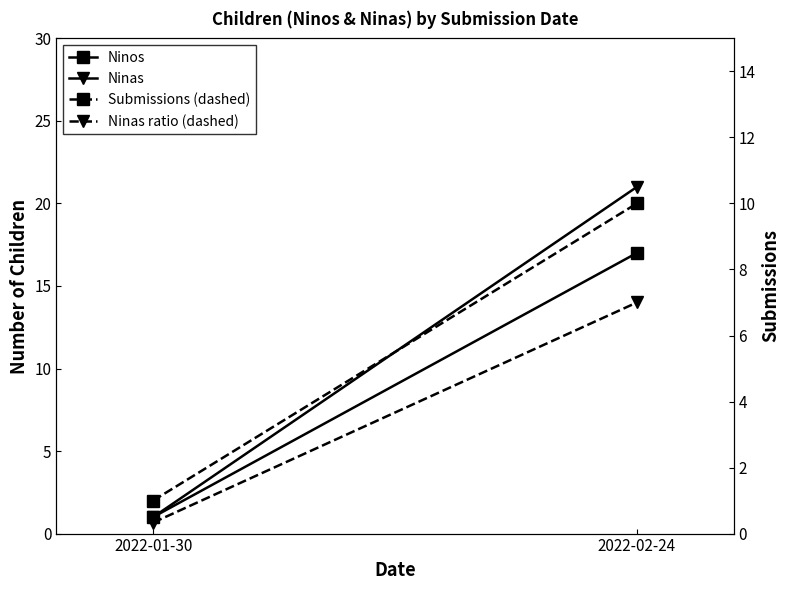

At which category is the sum across all series the highest?

2022-02-24